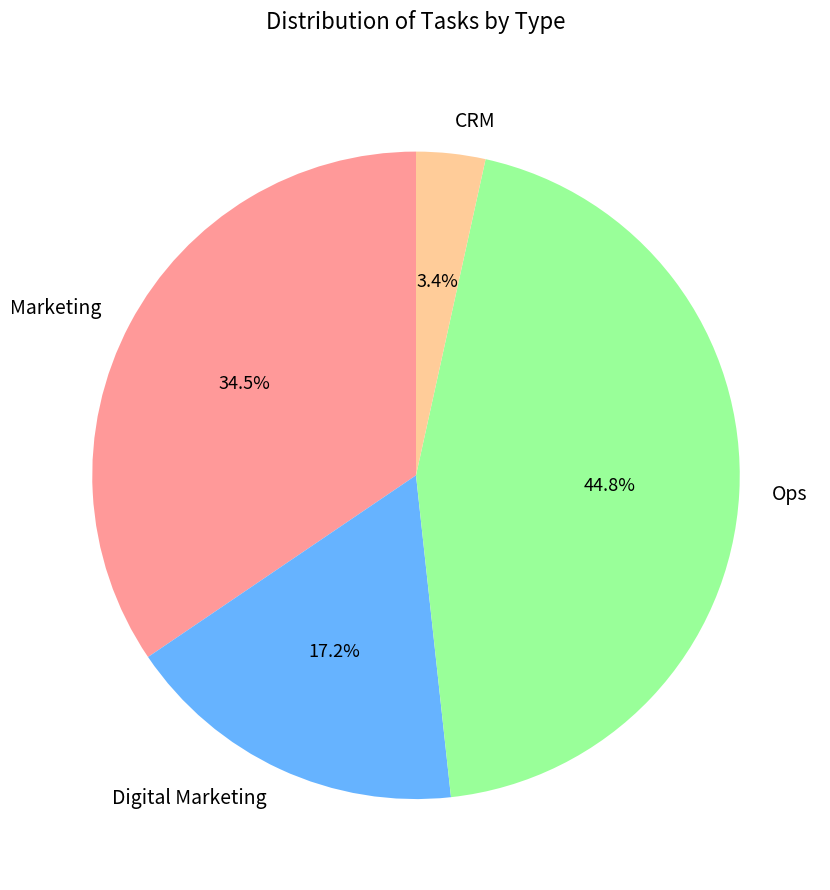

To the nearest percent, what portion does Ops represent?

45%